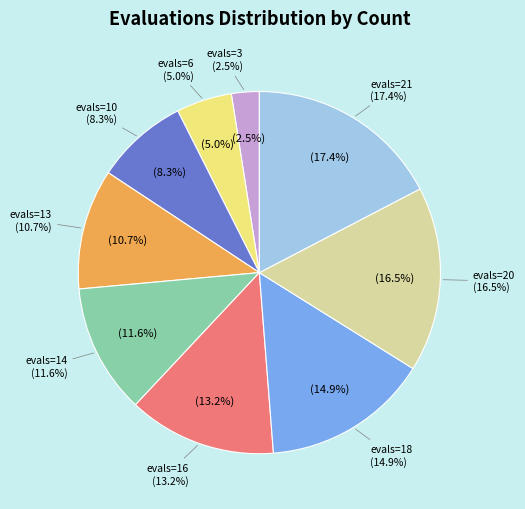

What percentage is the evals=10 slice, to the nearest percent?

8%